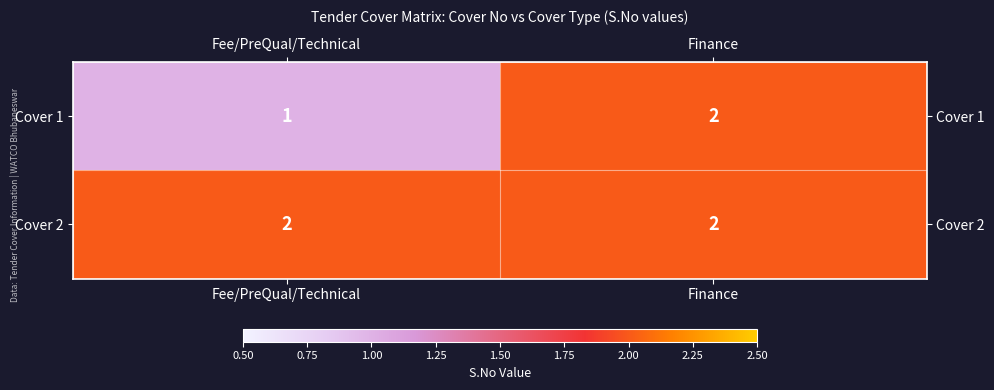

Reading right to left, what are all the values shown in this chart?

Cover 1: 2	1
Cover 2: 2	2